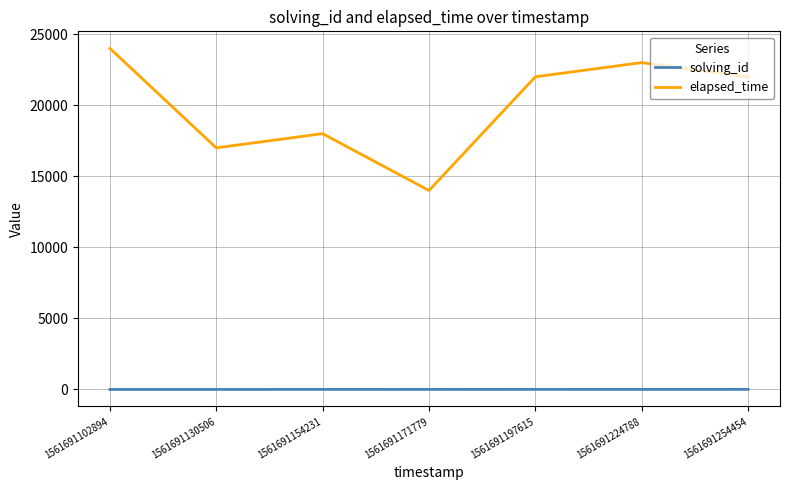

What are all the series names shown in the legend?

solving_id, elapsed_time